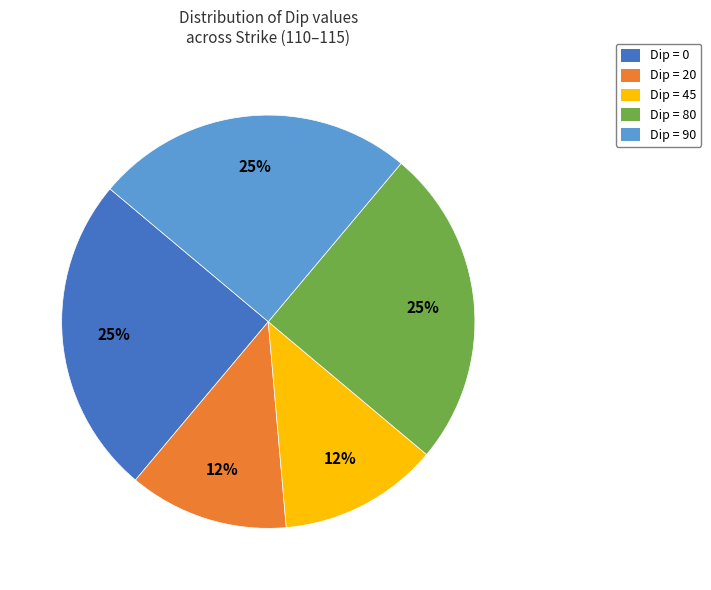

Does any single category account for the majority?

No